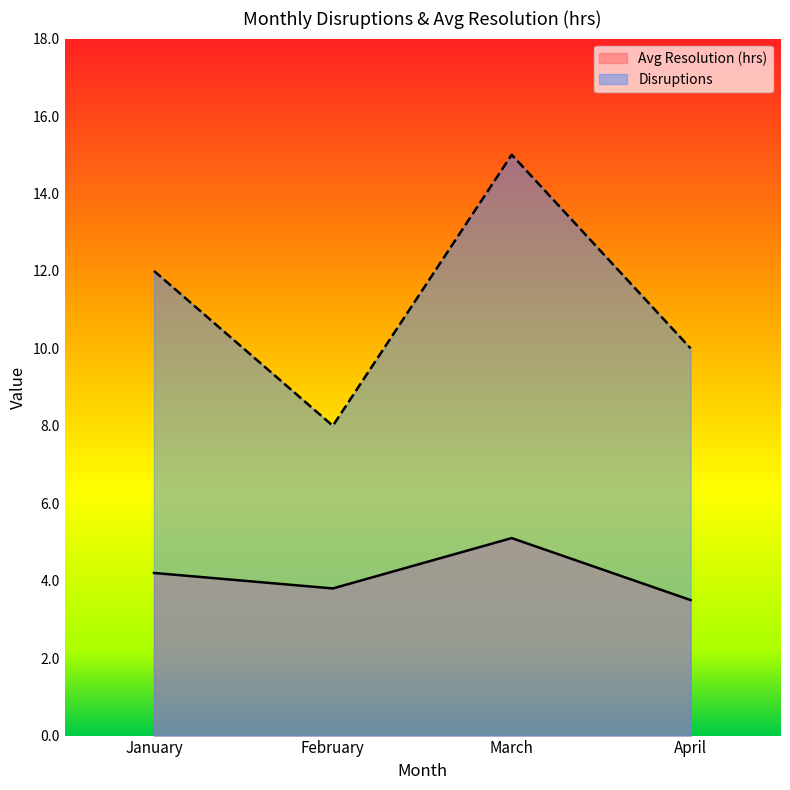

List the series in order of their overall mean, lowest first.

Avg Resolution (hrs), Disruptions